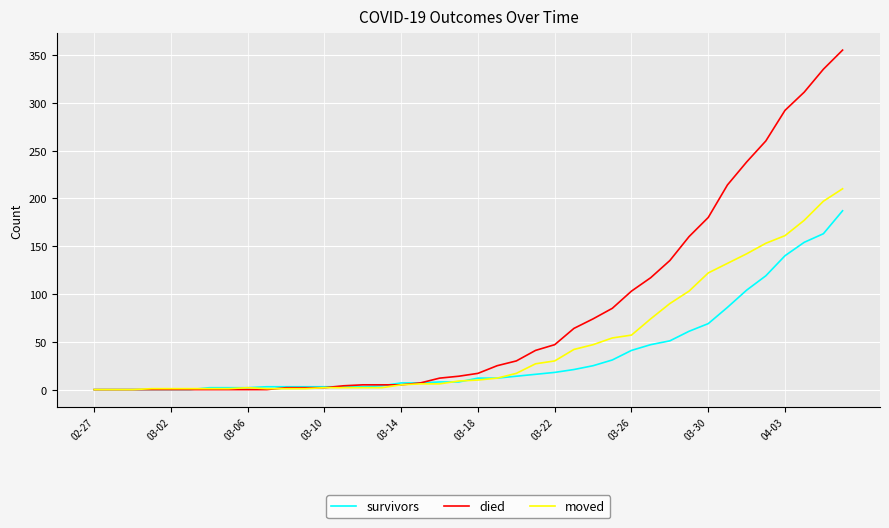

What is the greatest value displayed?

355